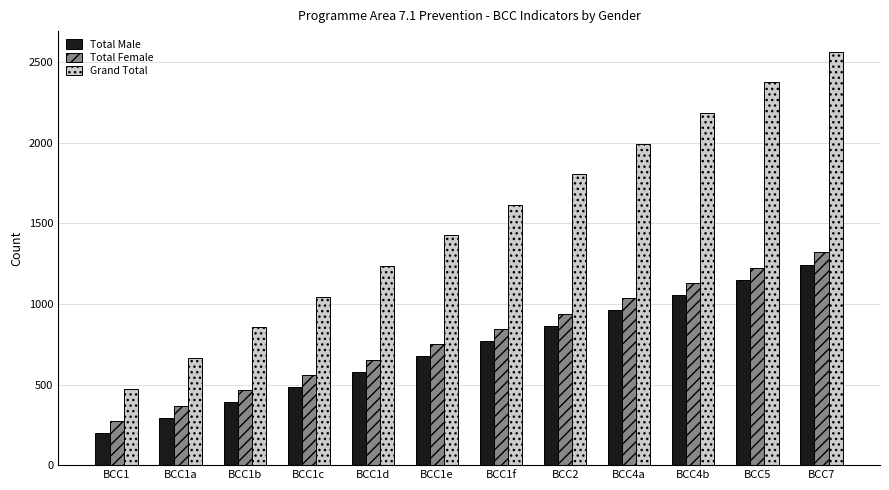

Which category has the lowest value in the Total Male series?

BCC1